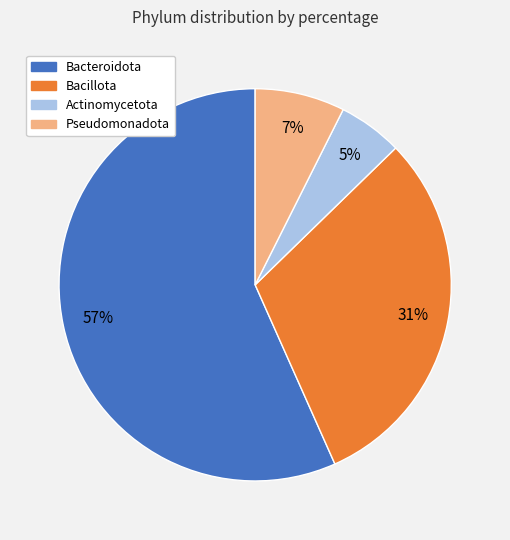

Is it true that Pseudomonadota is 7% of the pie?

True